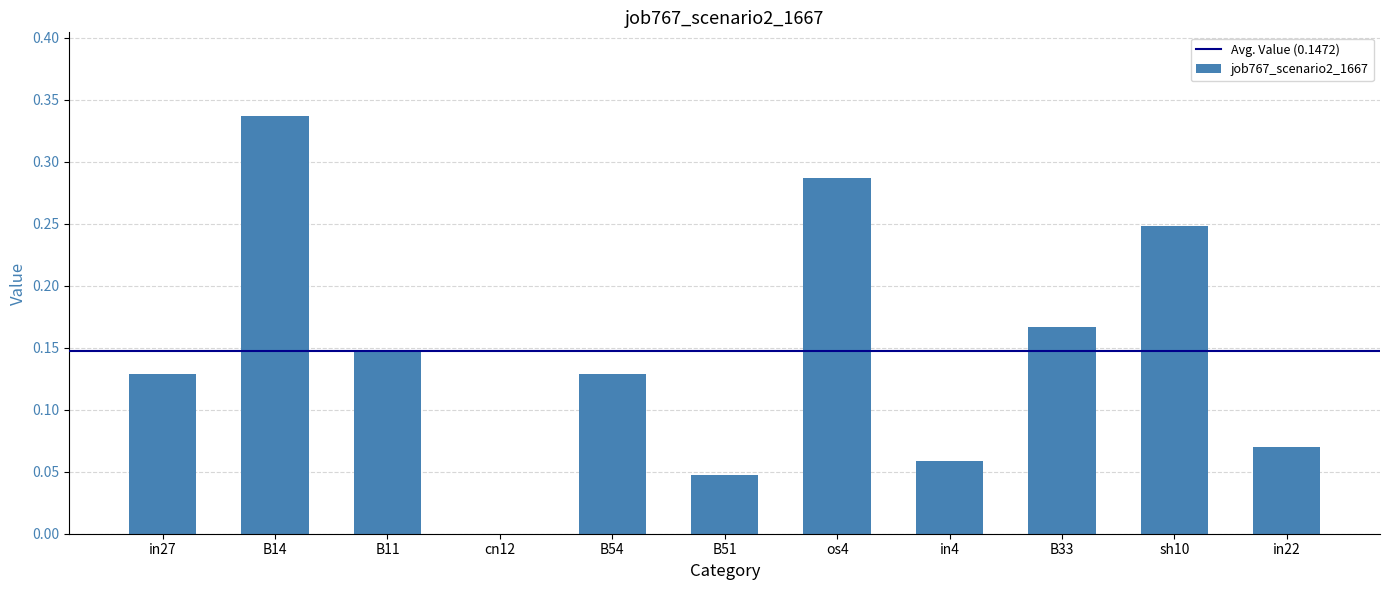

The chart shows a value of 0.0 at in22. True or false?

False